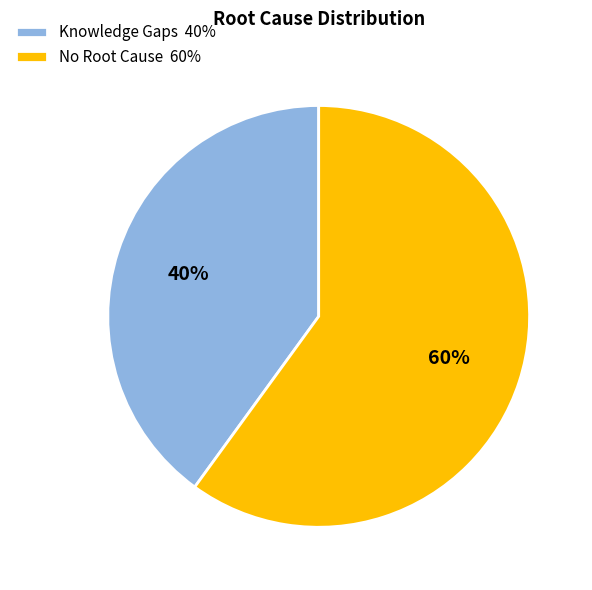

Is there a majority slice in this chart?

Yes